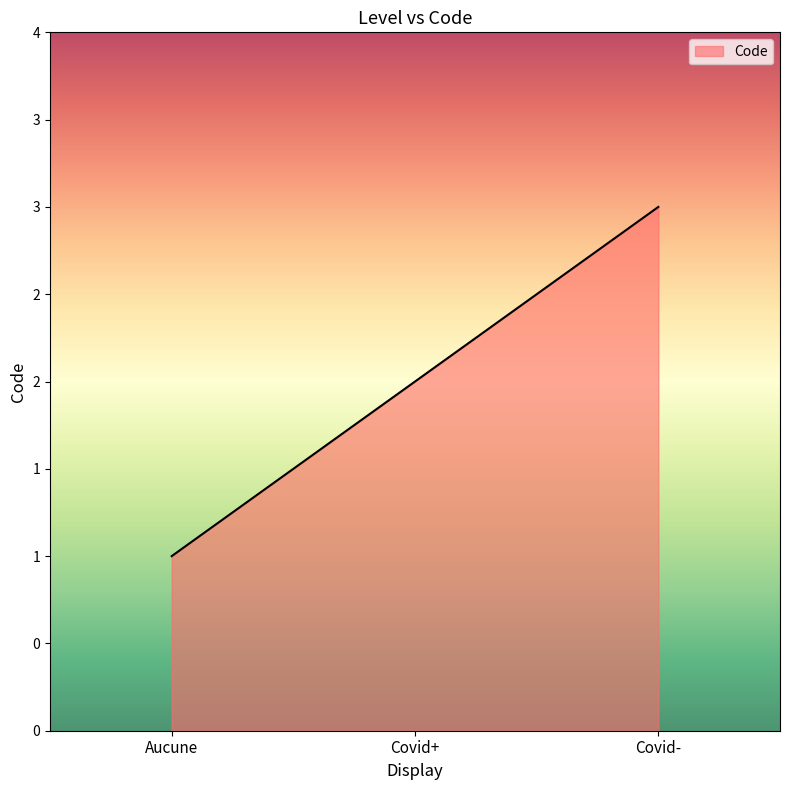

Does the chart have visible grid lines?

No